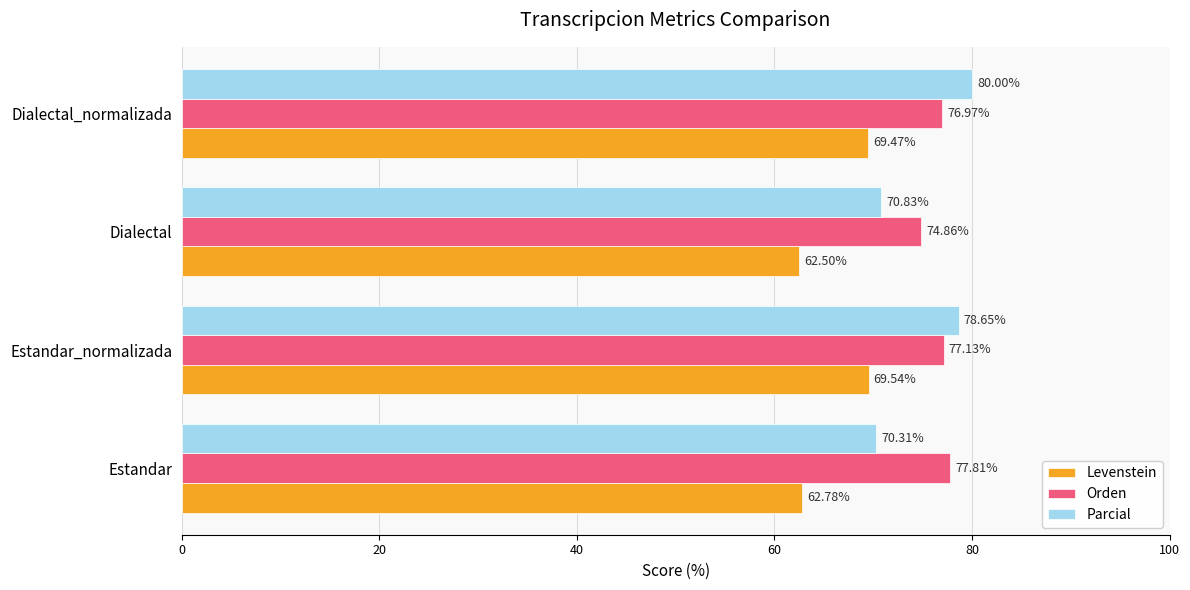

How many data points in Parcial are less than 78?

2